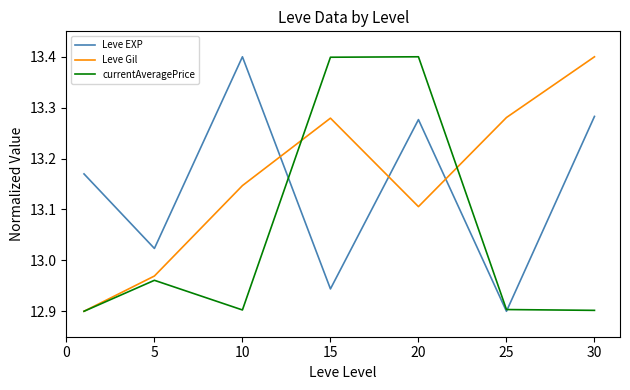

True or false: Leve Gil and Leve EXP cross at least once.

True